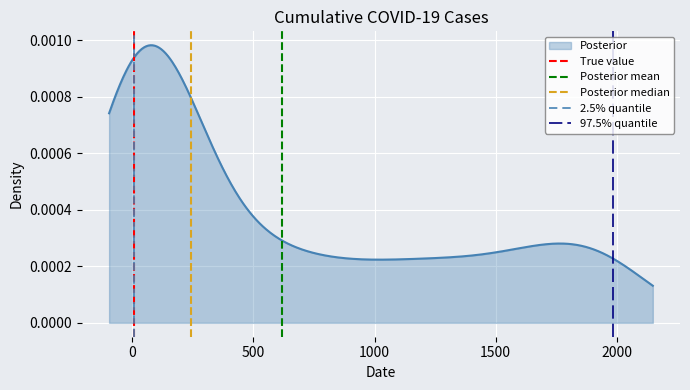

How many lines are shown in the chart?

5